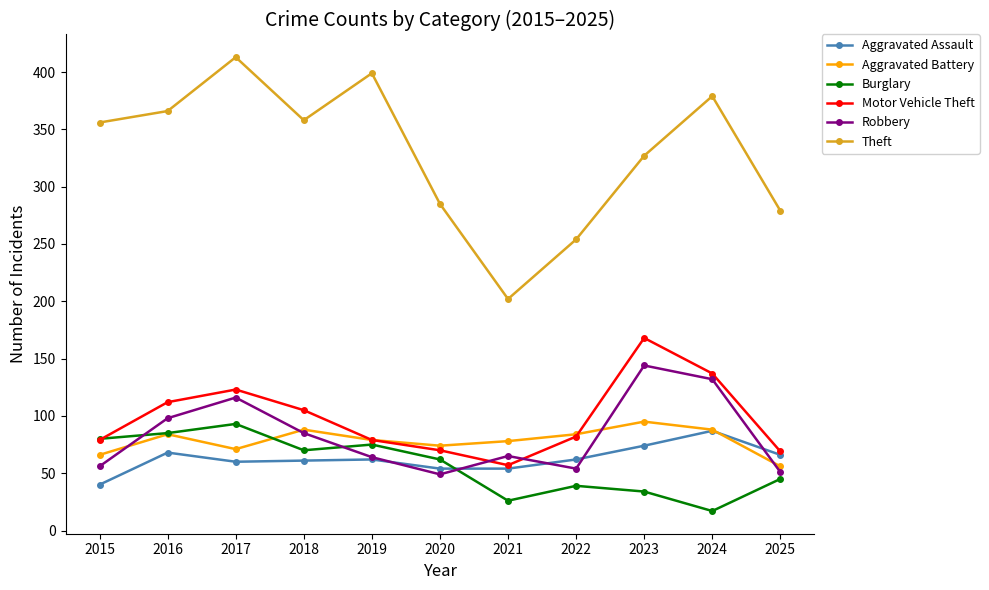

Is it true that Burglary equals 75 at 2019?

True